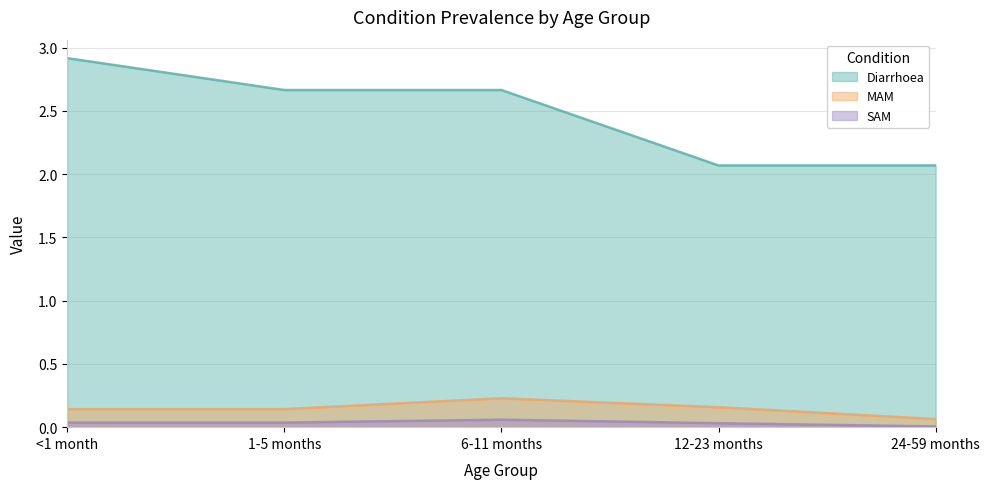

The value of SAM at 1-5 months is 0.0. True or false?

False